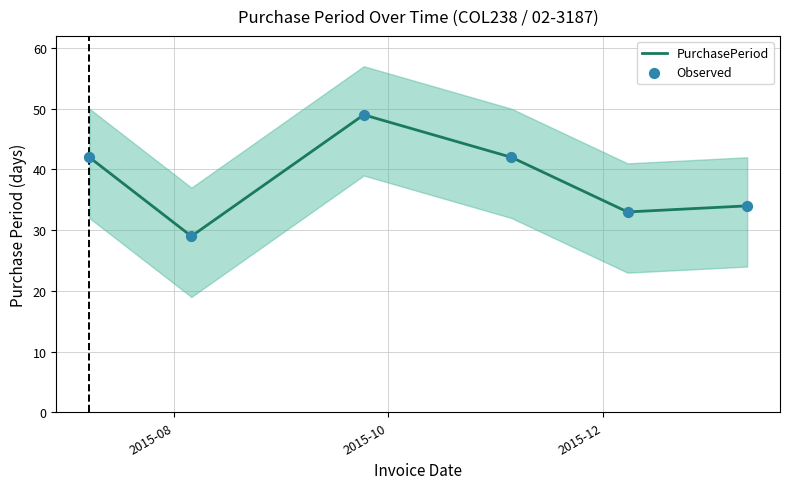

What is the minimum value for PurchasePeriod?

29